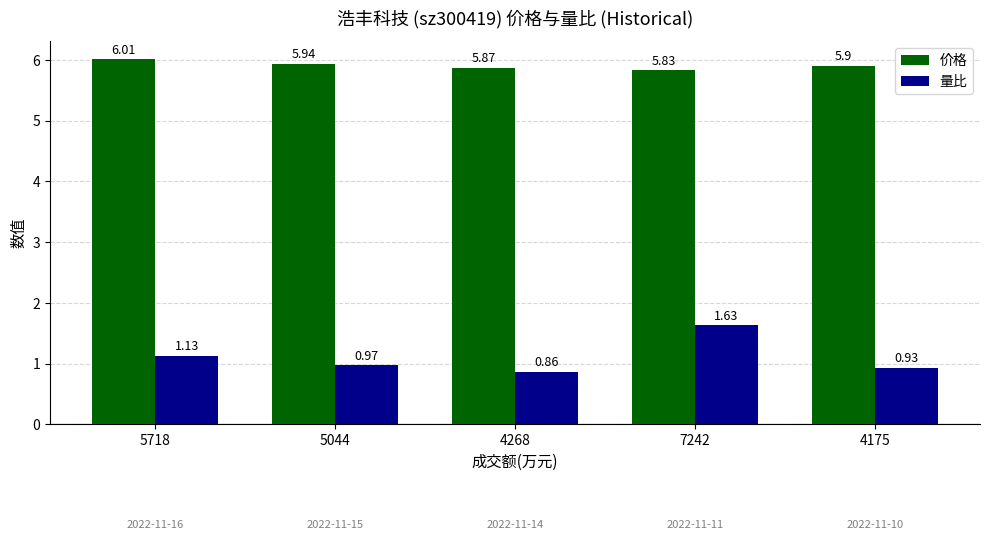

Which series changed the most between 5044 and 4268?

量比